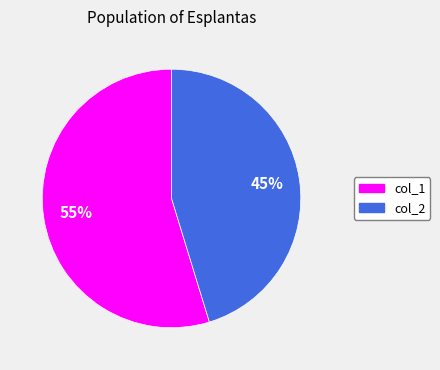

Is there any slice that represents more than half of the pie?

Yes